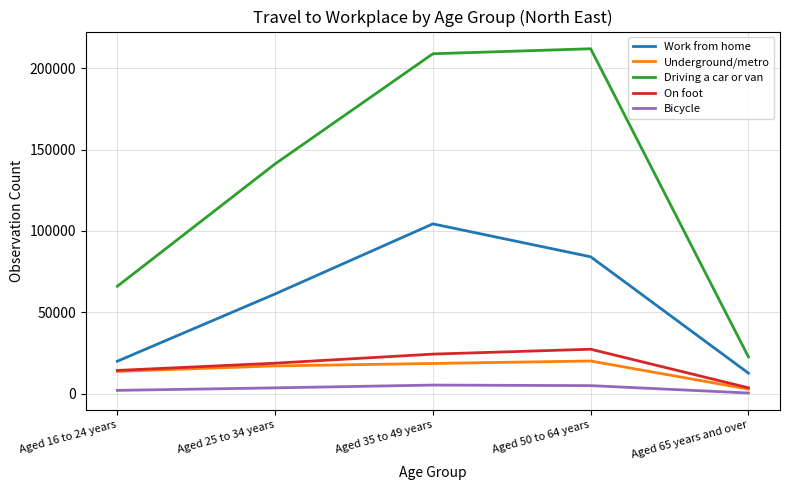

Which series changed the most between Aged 16 to 24 years and Aged 50 to 64 years?

Driving a car or van